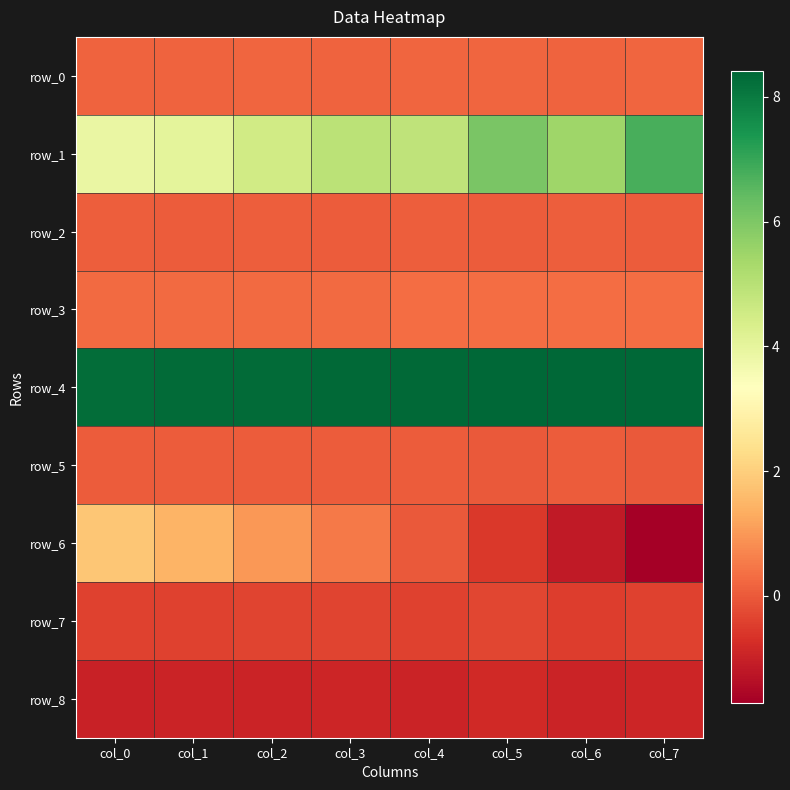

Which category has the lowest value in the row_0 series?

col_1